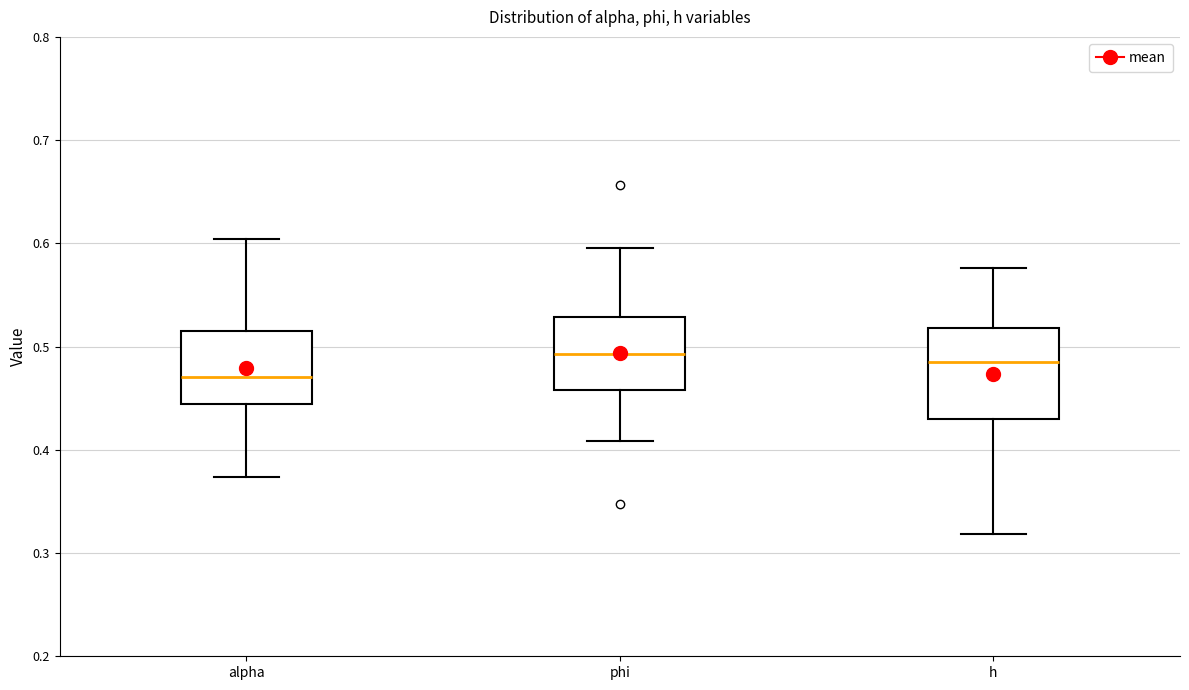

Where is the lower edge of the box for alpha on the y-axis? The values are not printed on the chart, so give them approximately, as read against the axis.

0.44